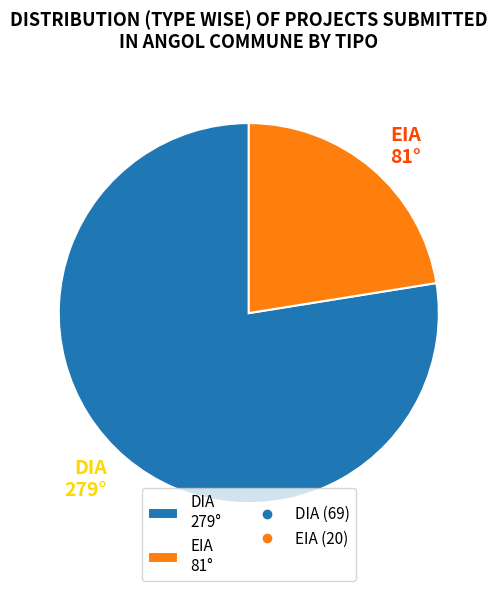

Does DIA 279° represent more than half of the total?

Yes